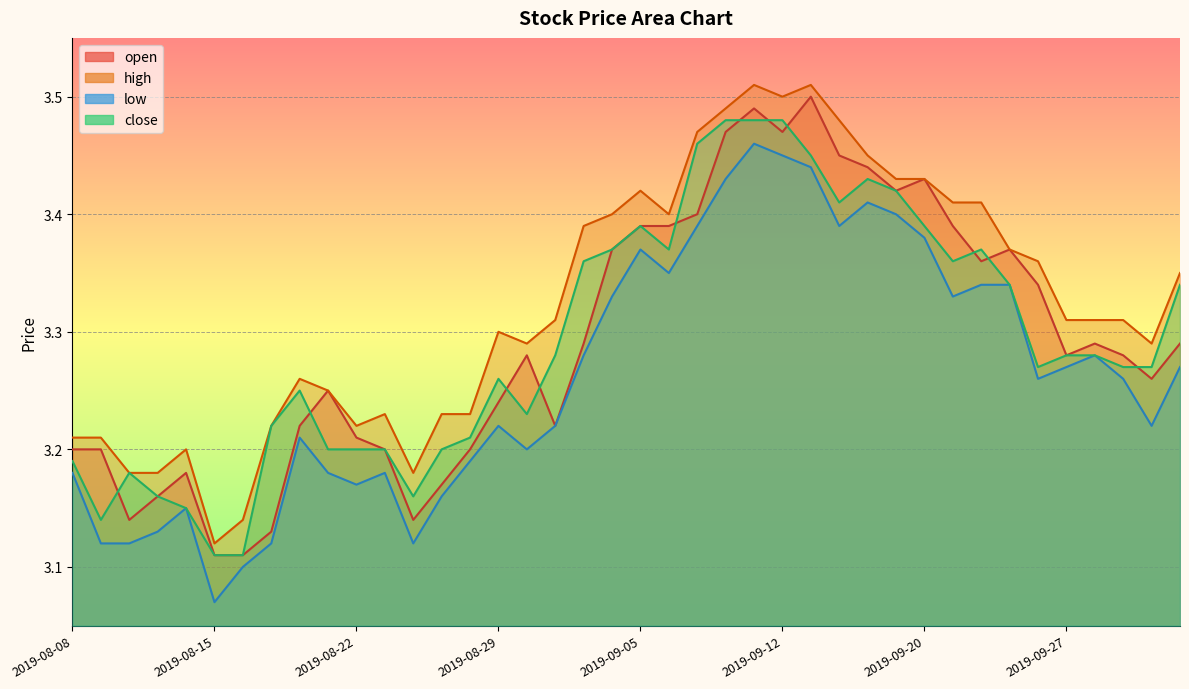

At which label is high closest to 3?

2019-08-15